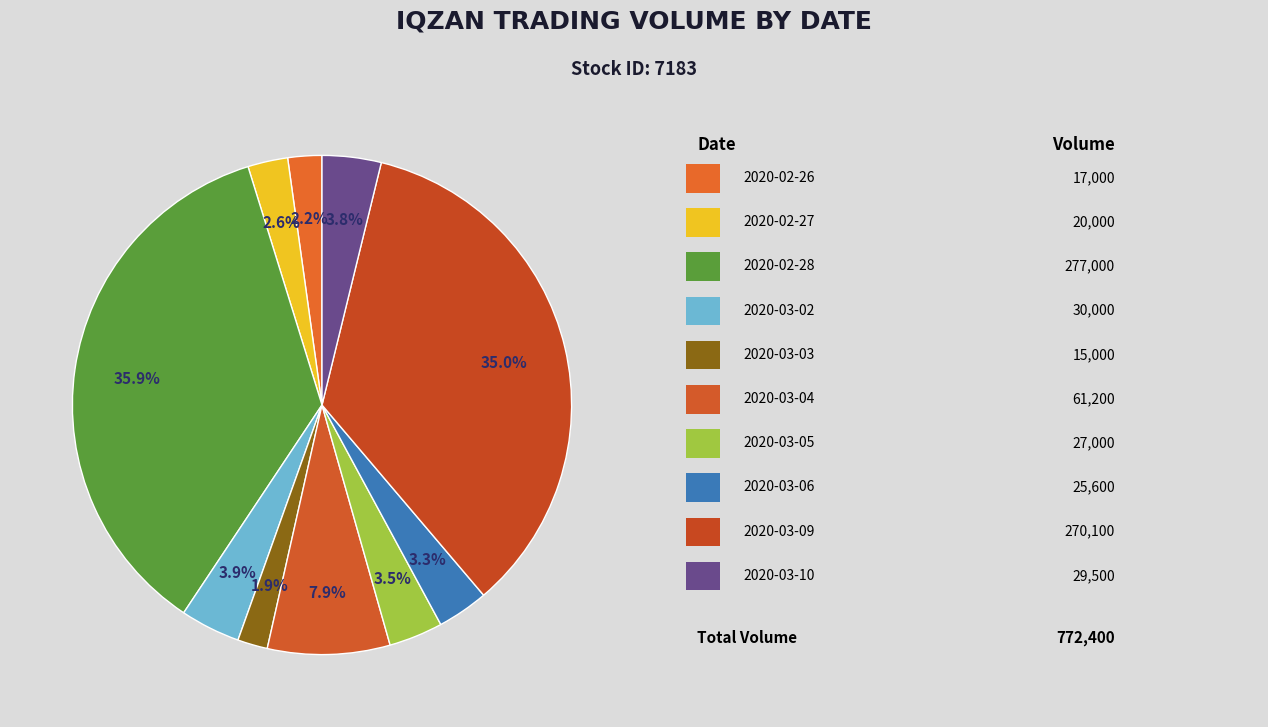

How many slices are in this pie chart?

10